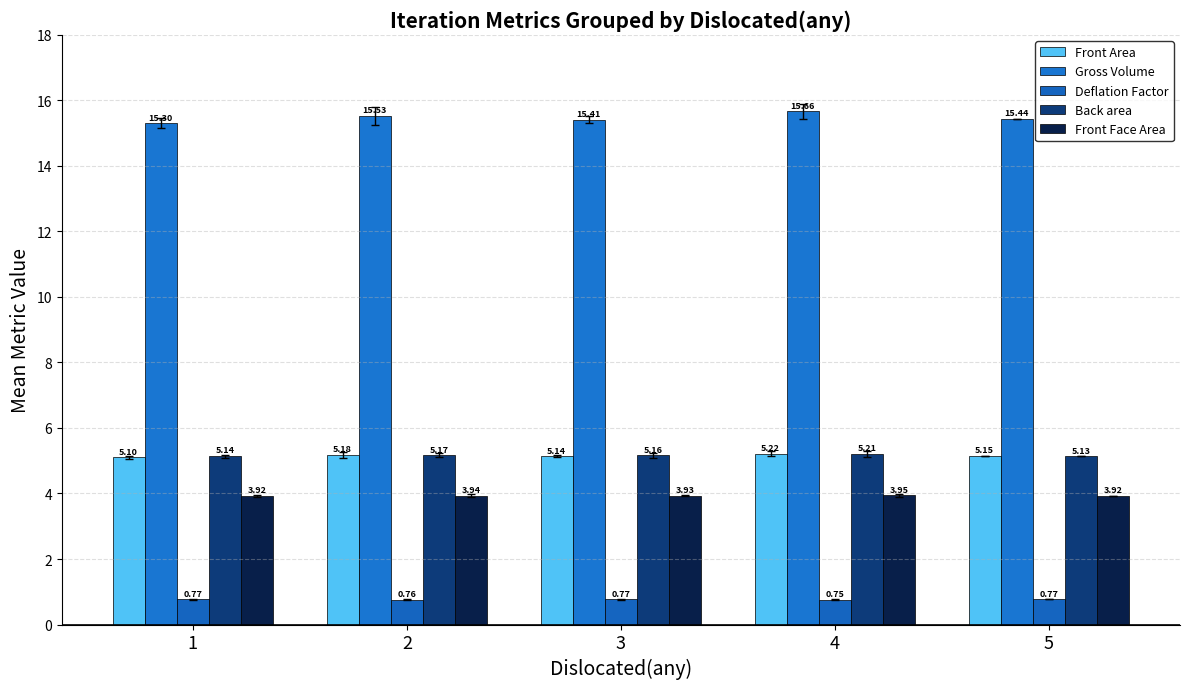

What is the spread (max minus min) of values at 4?

14.9